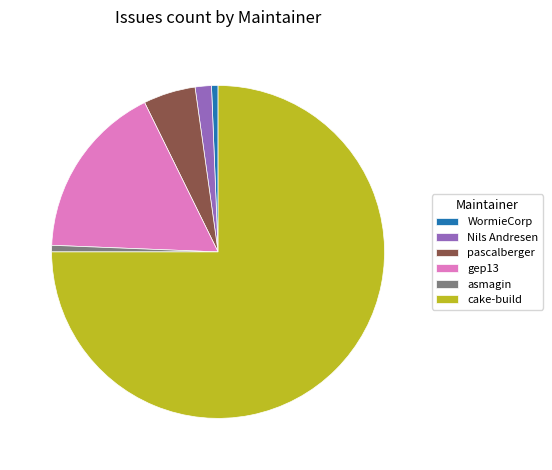

Combined, do WormieCorp and Nils Andresen account for over 50%?

No